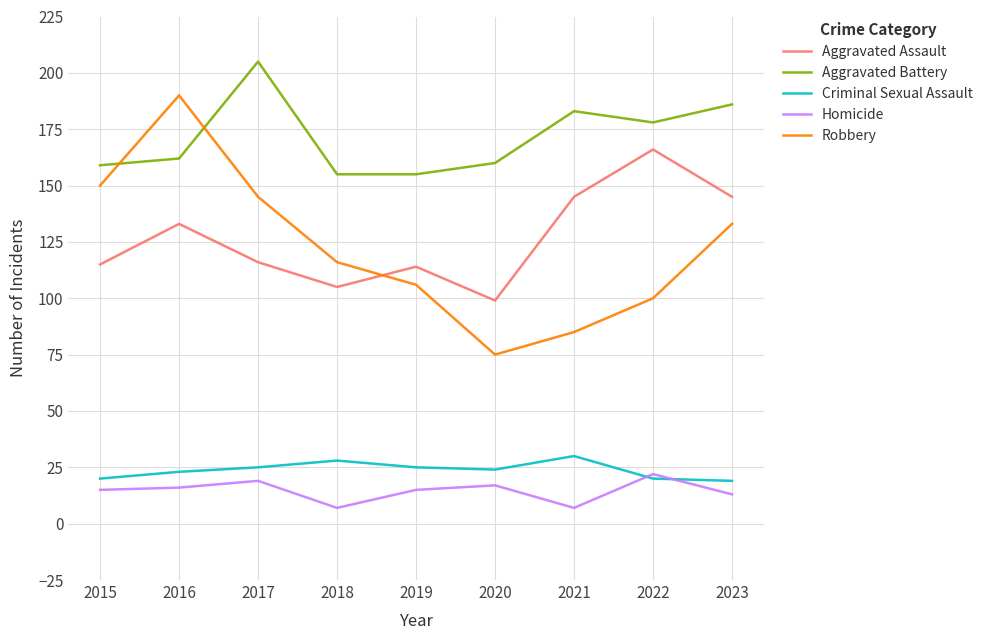

Between 2016 and 2021, which series saw the biggest shift?

Robbery